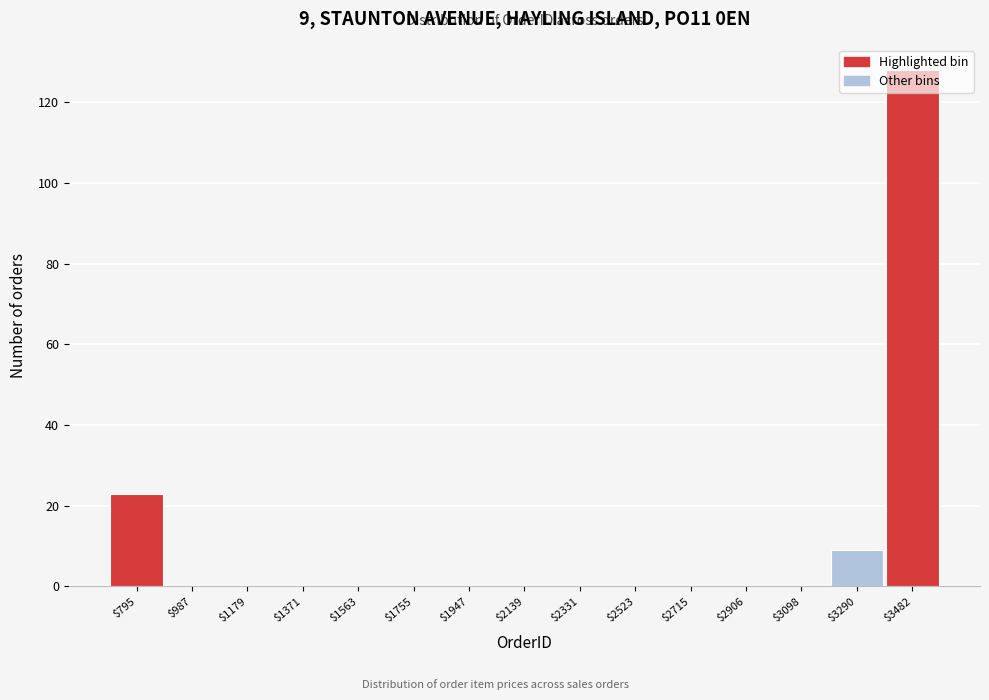

Over which range of the x-axis is the bar tallest?

3380 to 3580